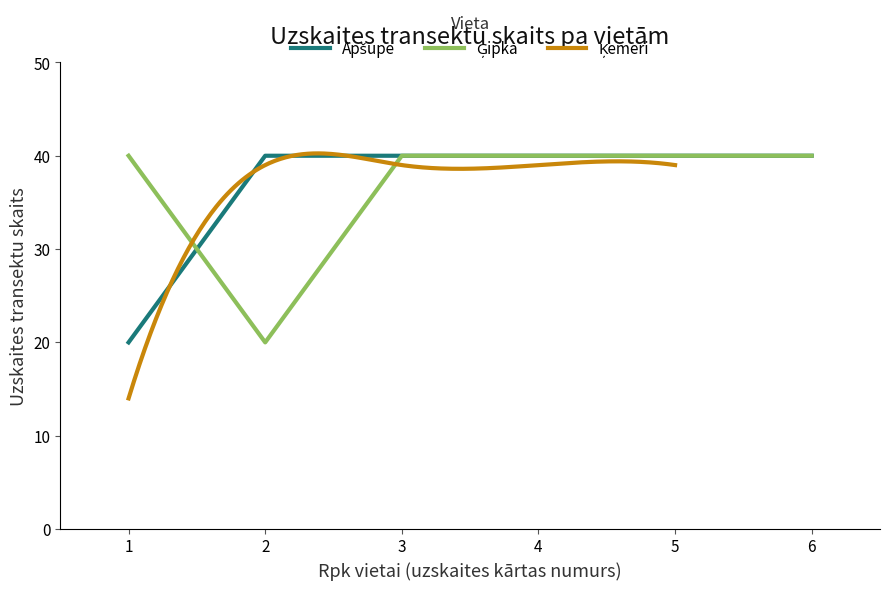

Which series has the largest total across all categories?

Apšupe